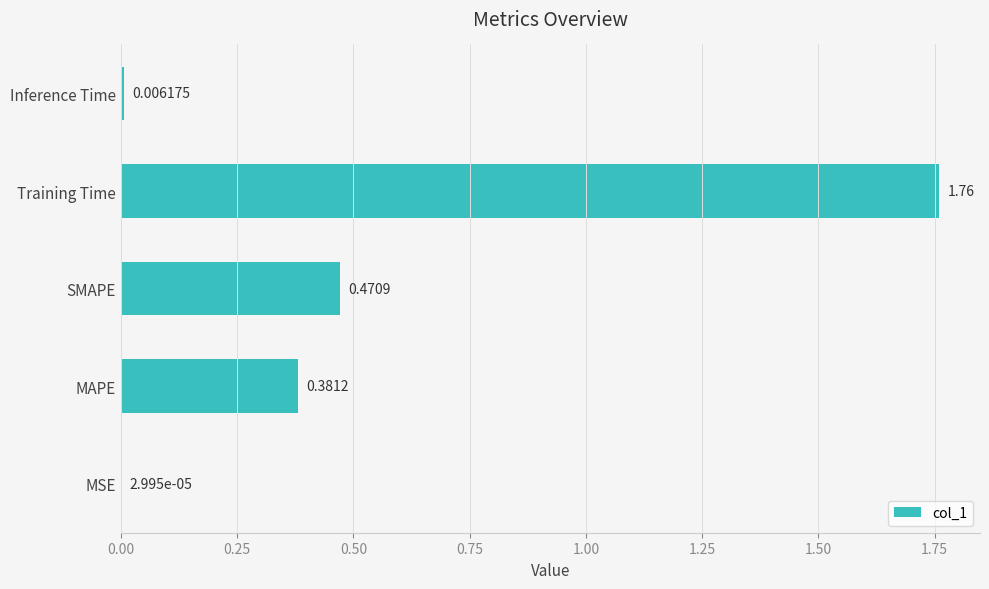

Which label corresponds to the largest value in the chart?

Training Time